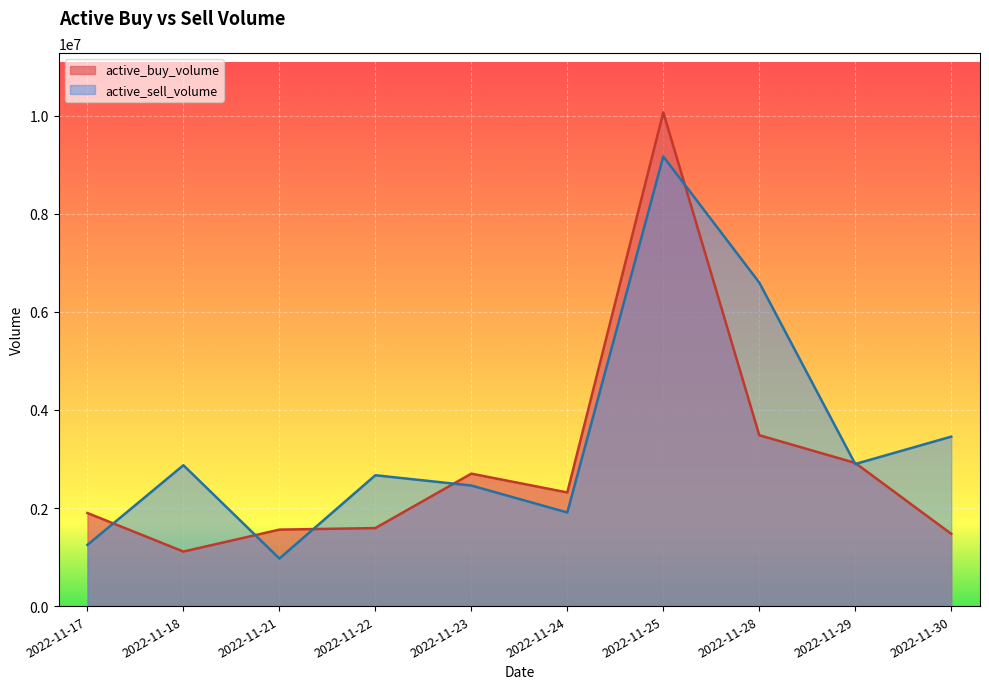

Reading left to right, extract all data points from this chart.

active_buy_volume: 2022-11-17=1897900	2022-11-18=1111900	2022-11-21=1559300	2022-11-22=1590800	2022-11-23=2701200	2022-11-24=2317400	2022-11-25=10070866	2022-11-28=3484803	2022-11-29=2919799	2022-11-30=1473800
active_sell_volume: 2022-11-17=1248000	2022-11-18=2872900	2022-11-21=969200	2022-11-22=2668600	2022-11-23=2458800	2022-11-24=1908900	2022-11-25=9169734	2022-11-28=6598127	2022-11-29=2897600	2022-11-30=3455800